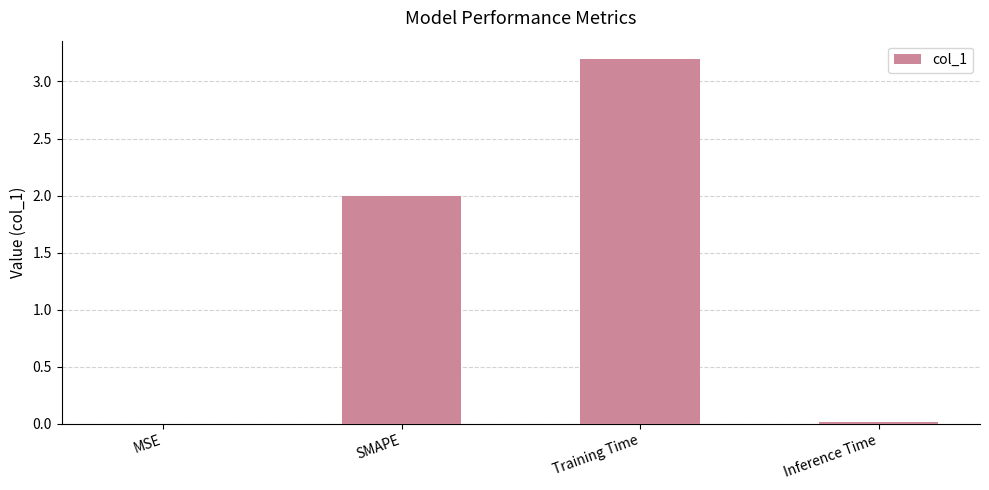

Is it true that the value at Training Time is 3.2?

True